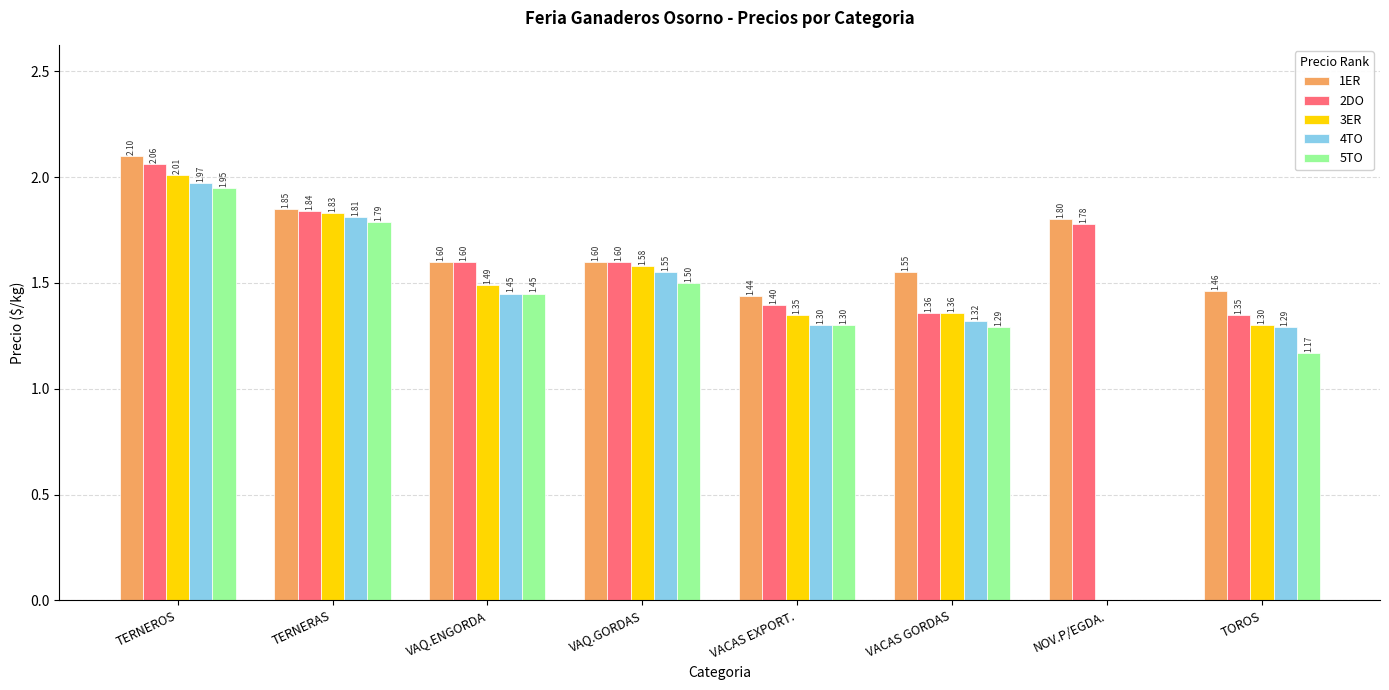

At which category does the chart reach its peak across all series?

TERNEROS